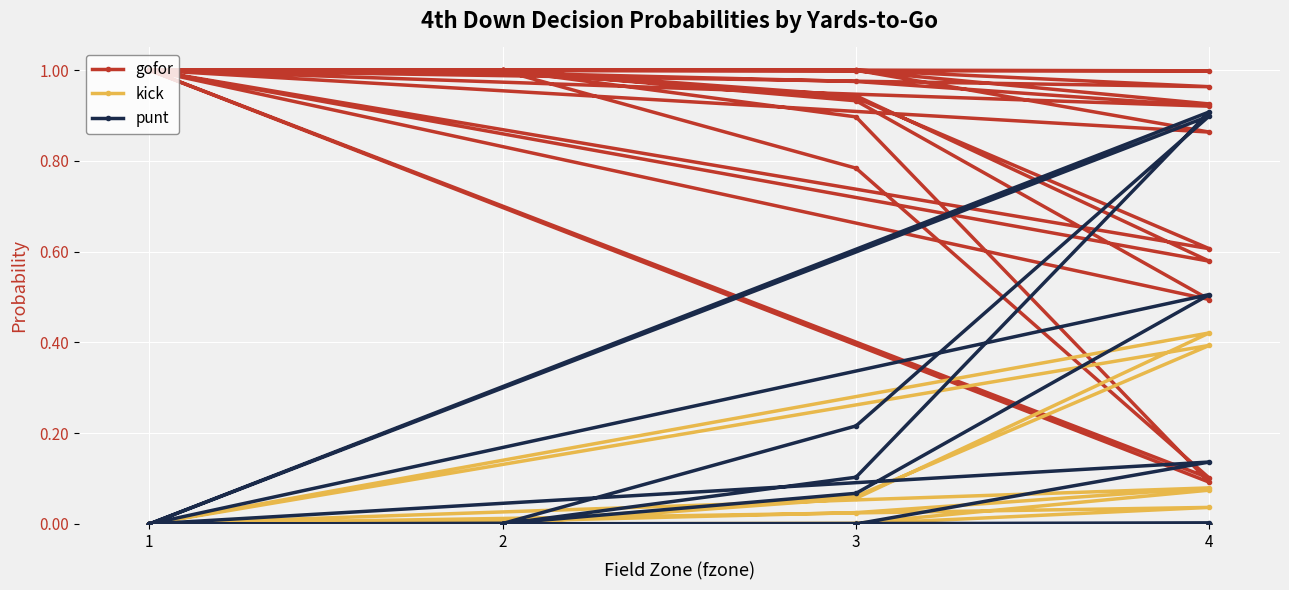

In kick, how many points are lower than both neighbors (excluding endpoints)?

1